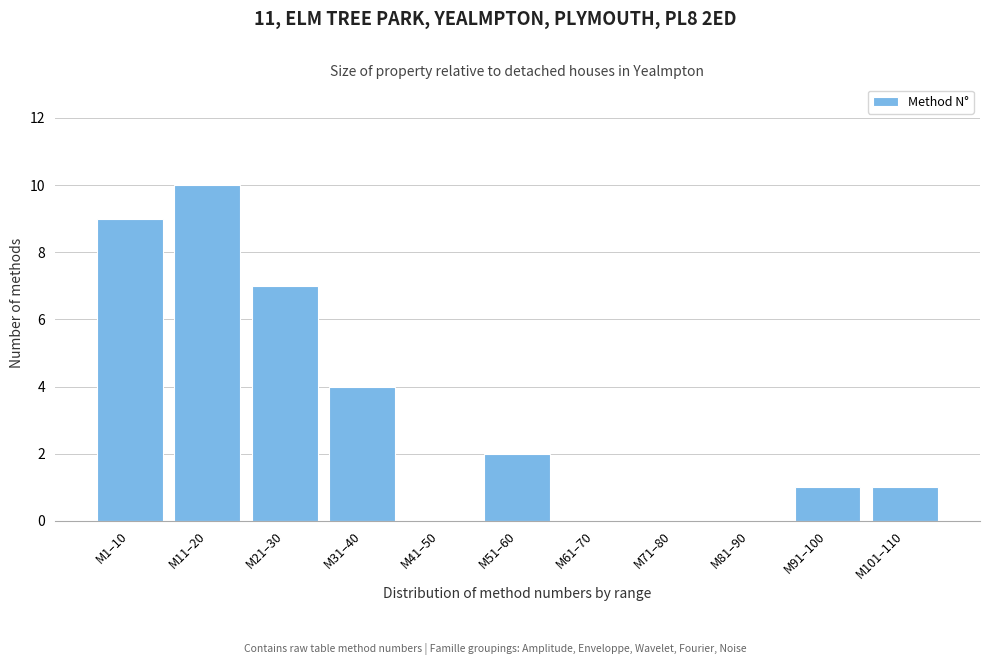

Reading left to right, transcribe all the data shown in this chart.

M1–10=9	M11–20=10	M21–30=7	M31–40=4	M41–50=0	M51–60=2	M61–70=0	M71–80=0	M81–90=0	M91–100=1	M101–110=1